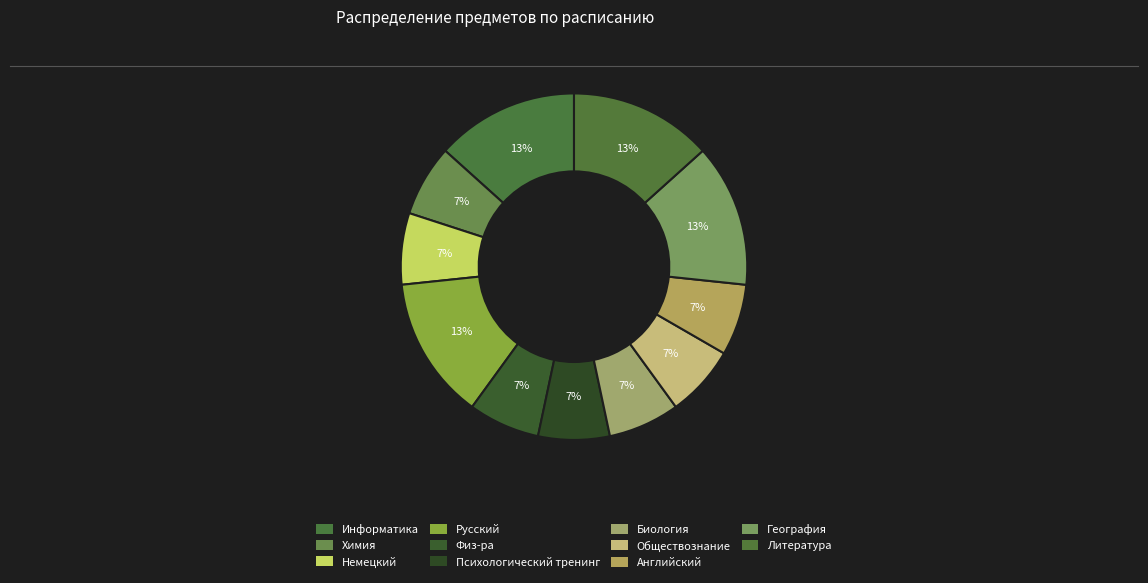

Rank the categories by value from lowest to highest.

Химия, Немецкий, Физ-ра, Психологический тренинг, Биология, Обществознание, Английский, Информатика, Русский, География, Литература